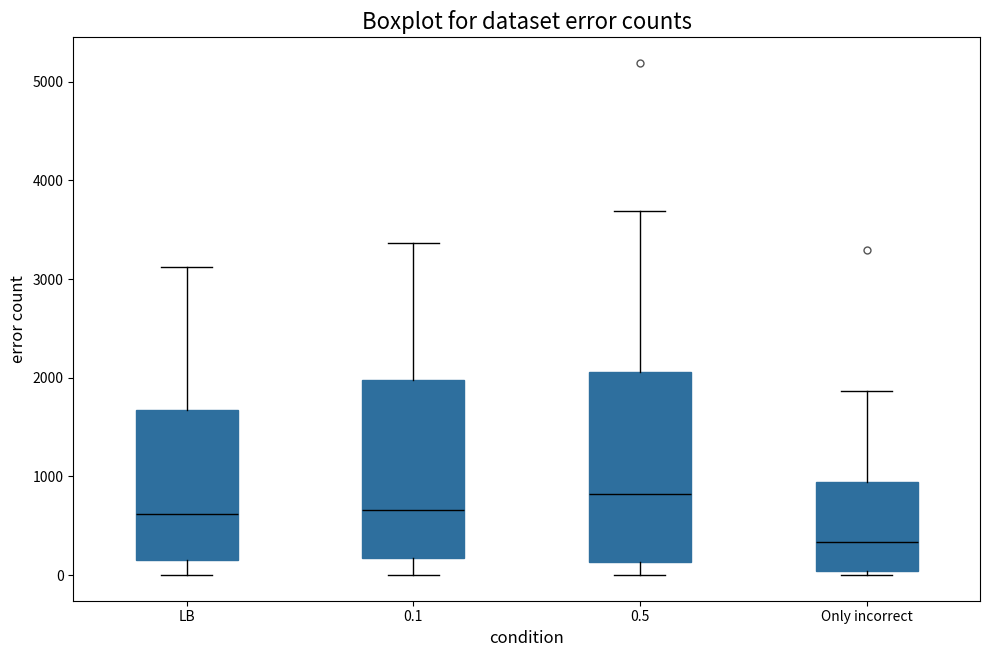

Comparing the boxes themselves (not the whiskers), which one is the tallest?

0.5